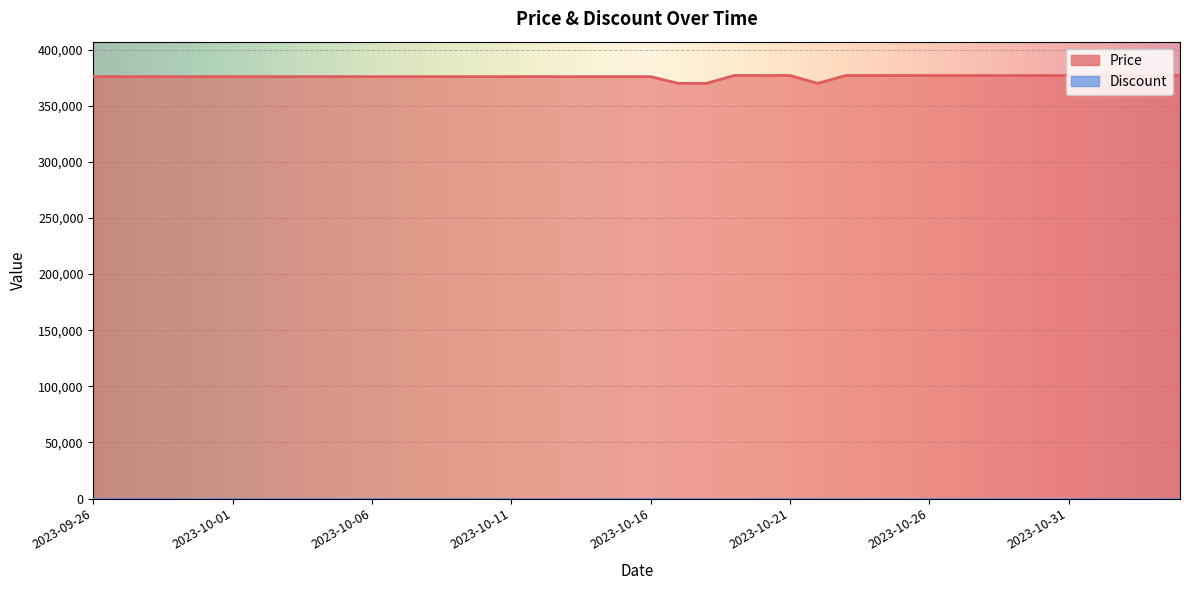

What is the label of the 11th point from the left?

2023-10-06